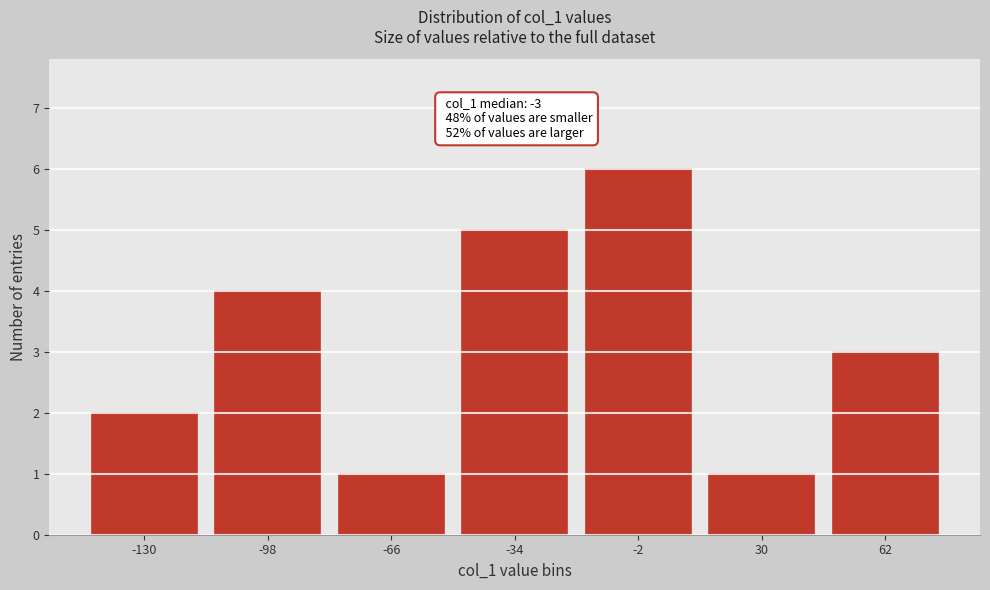

Reading left to right, what are all the values shown in this chart?

2	4	1	5	6	1	3